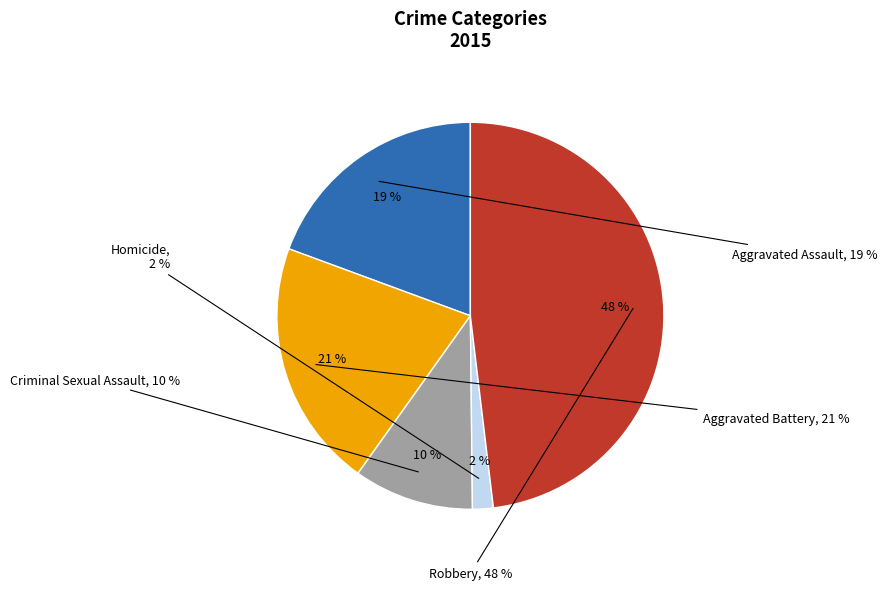

Is it true that Robbery is 48% of the pie?

True